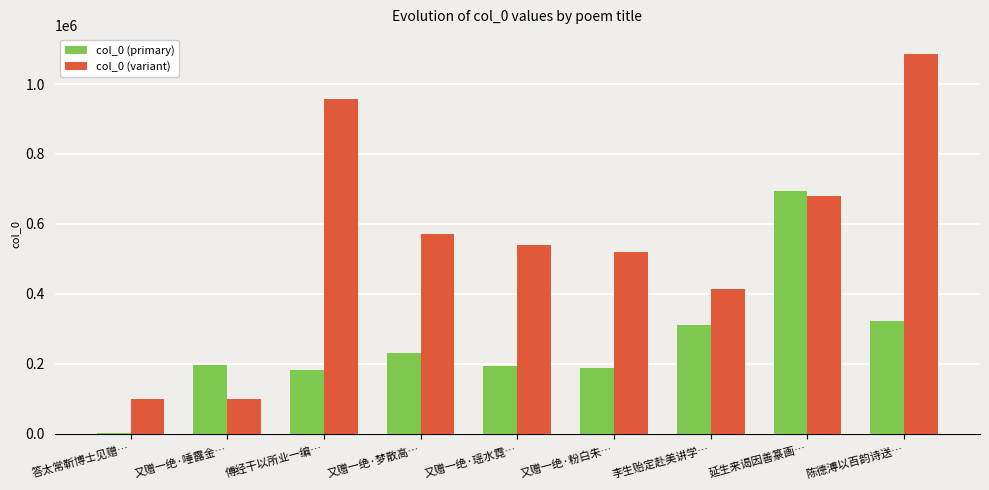

How many groups of bars are there?

9